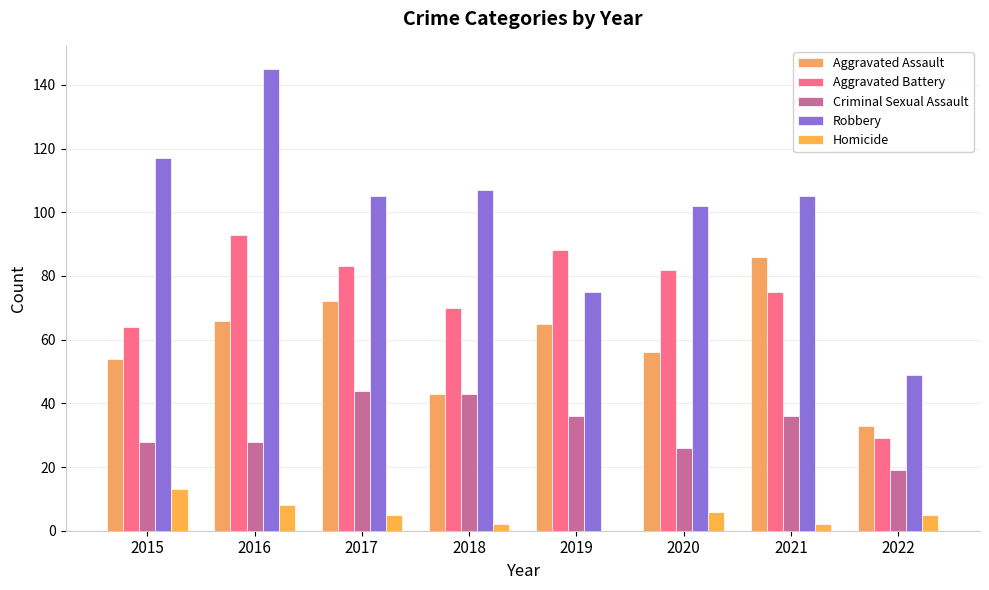

What is the maximum value shown in the chart?

145